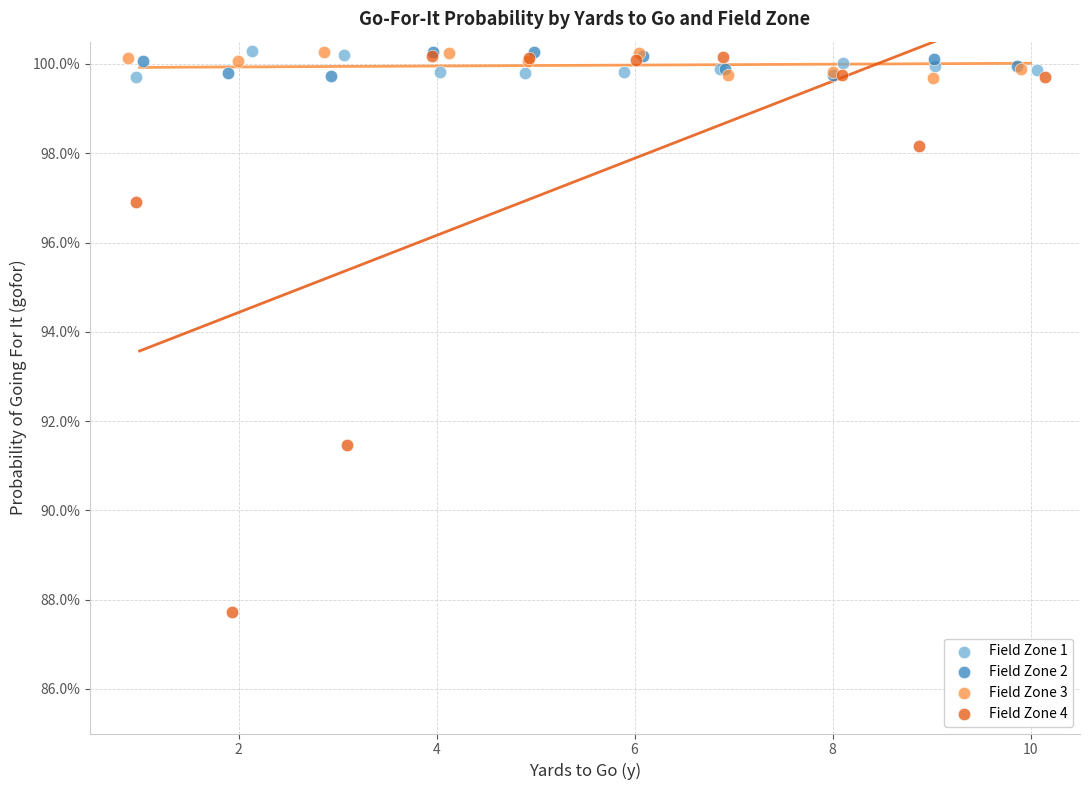

Which series contains the lowest Y value?

Field Zone 4